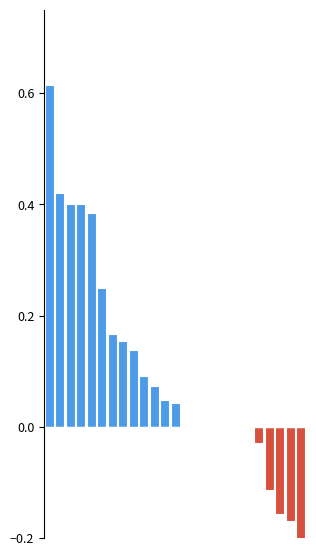

Reading left to right, transcribe all the data shown in this chart.

0.6	0.4	0.4	0.4	0.4	0.3	0.2	0.2	0.1	0.1	0.1	0.0	0.0	0.0	0.0	0.0	0.0	0.0	0.0	0.0	-0.0	-0.1	-0.2	-0.2	-0.2